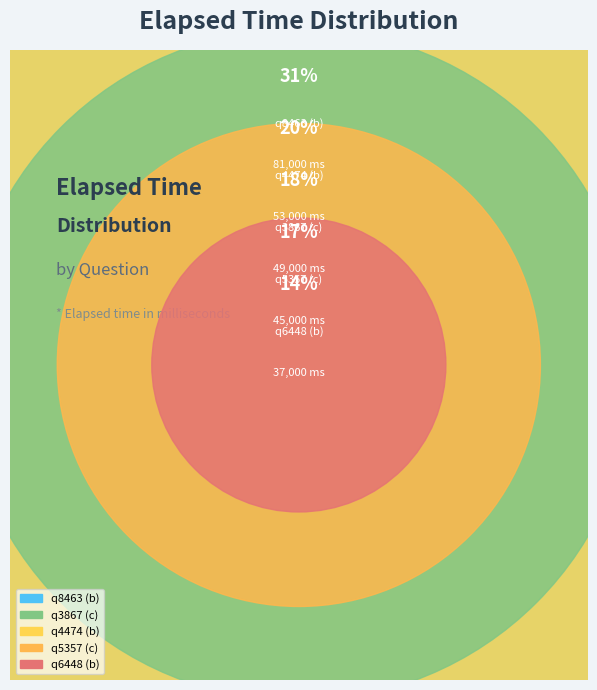

Does q8463 (b) represent more than half of the total?

No